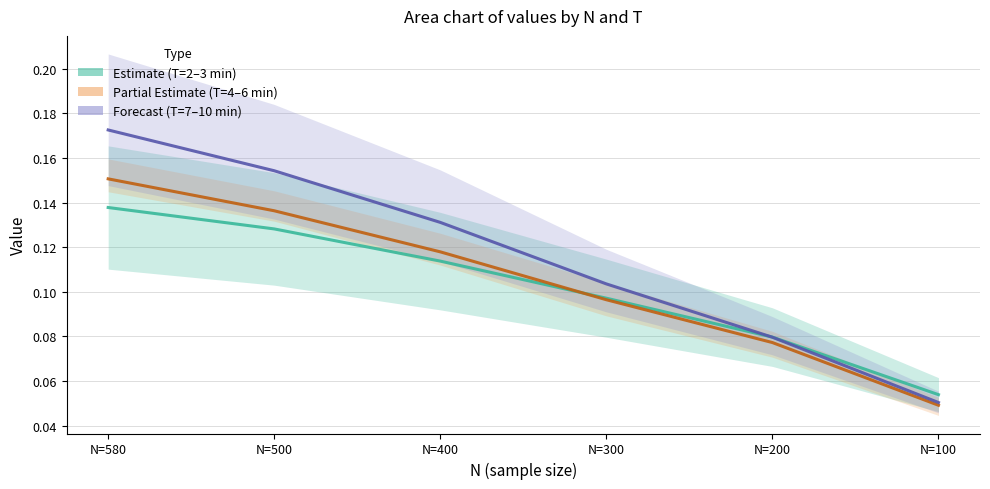

At which label is Partial Estimate (T=4–6min) closest to 0?

N=100